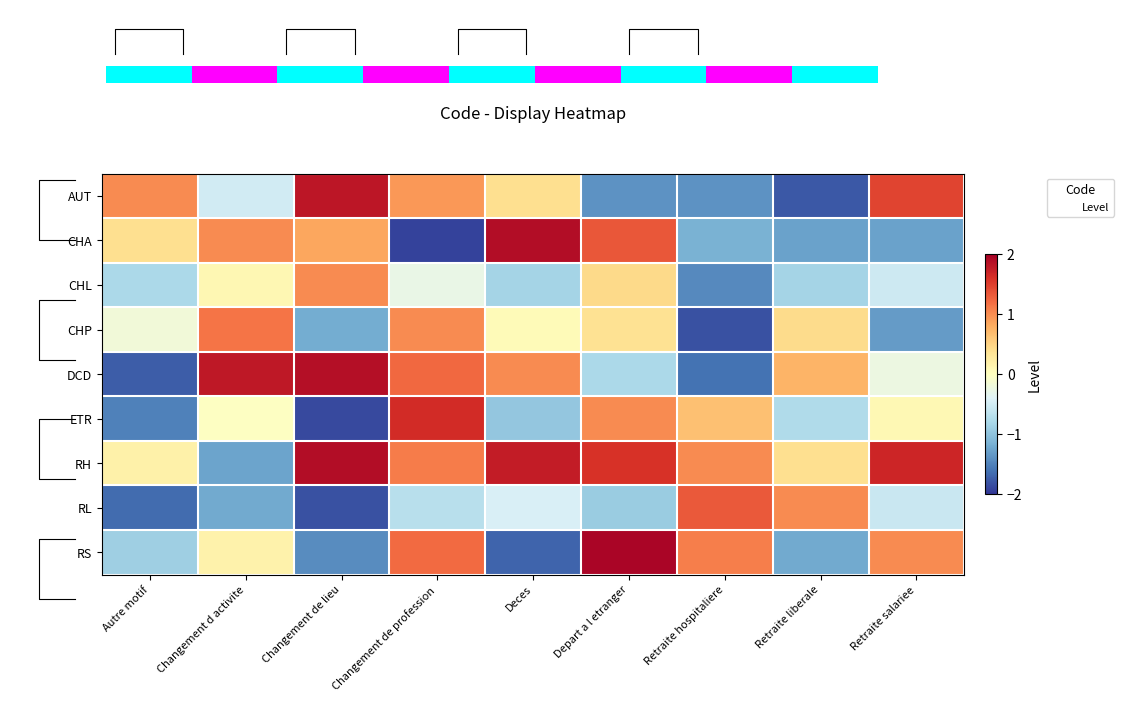

List the labels in order of RL value, largest first.

Retraite hospitaliere, Retraite liberale, Deces, Retraite salariee, Changement de profession, Depart a l etranger, Changement d activite, Autre motif, Changement de lieu